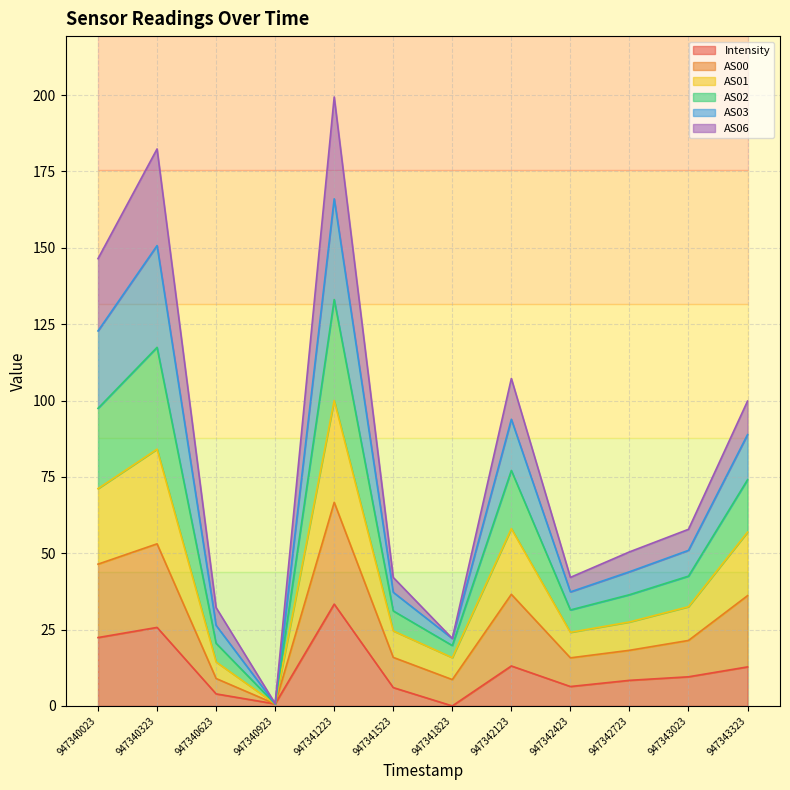

What is the total value across all series at 947341223?

199.4